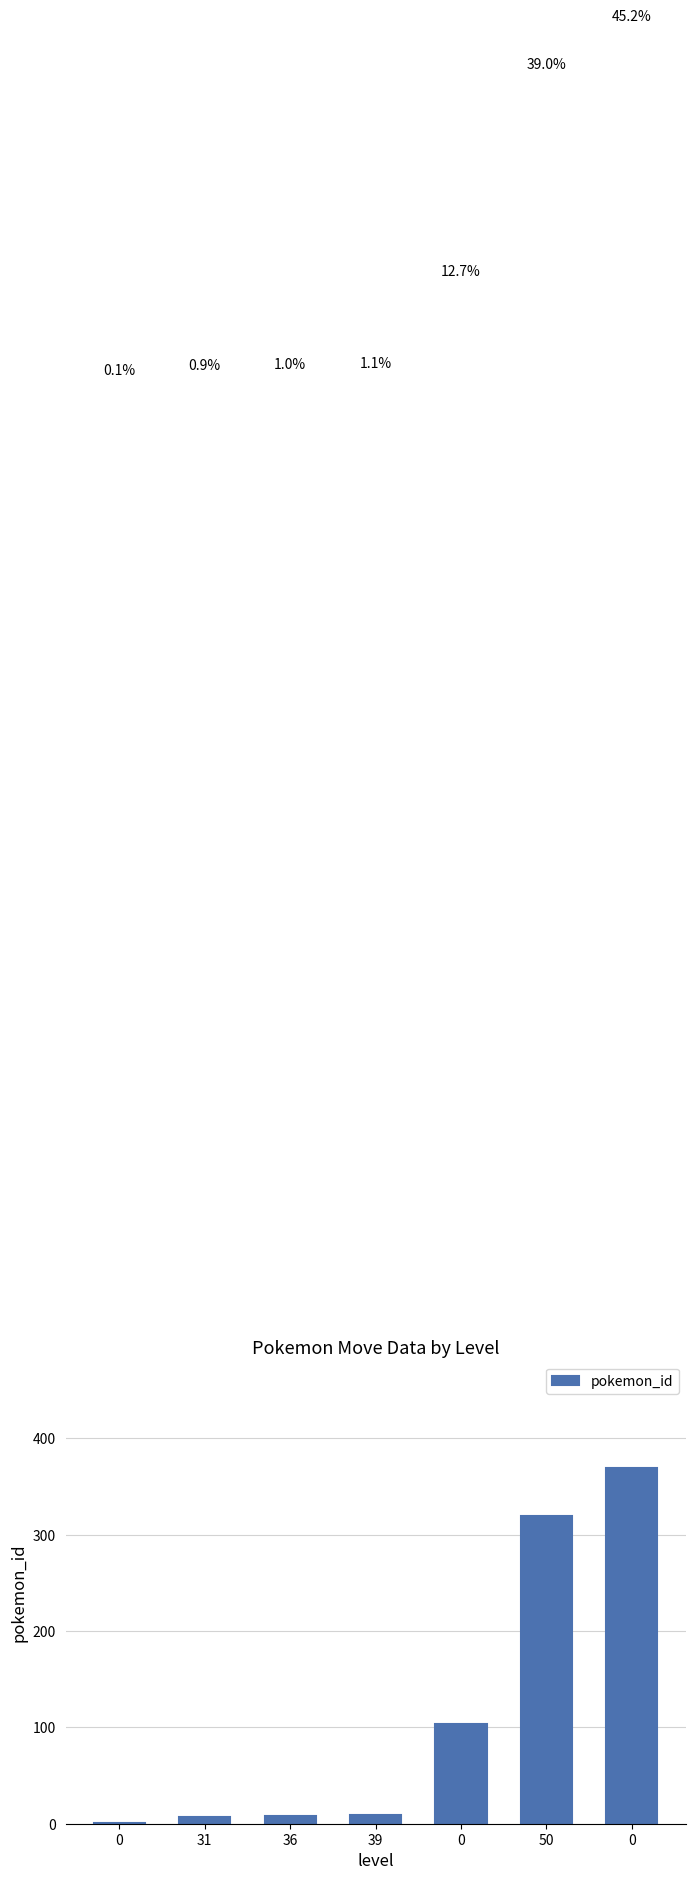

Are the bars horizontal?

No